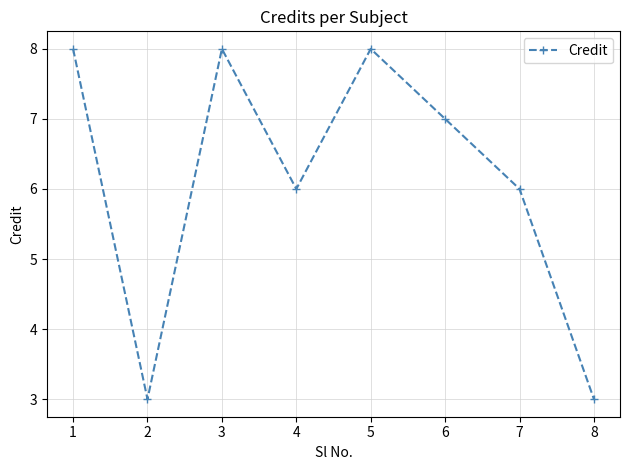

Is this an area chart (filled region under the line)?

No